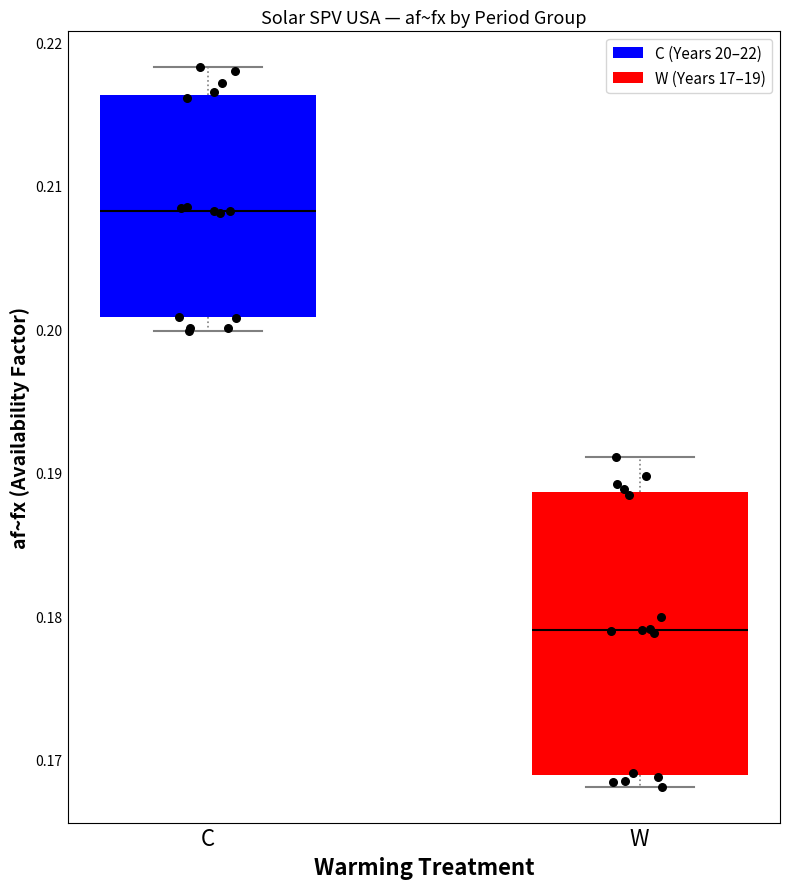

Reading left to right, read every box against the y-axis: the position of its median line, the range the box covers, and the ends of its whiskers. The values are not printed on the chart, so give them approximately, as read against the axis.

C: median 0.208, box 0.201 to 0.216, whiskers 0.200 to 0.218
W: median 0.179, box 0.169 to 0.189, whiskers 0.168 to 0.191